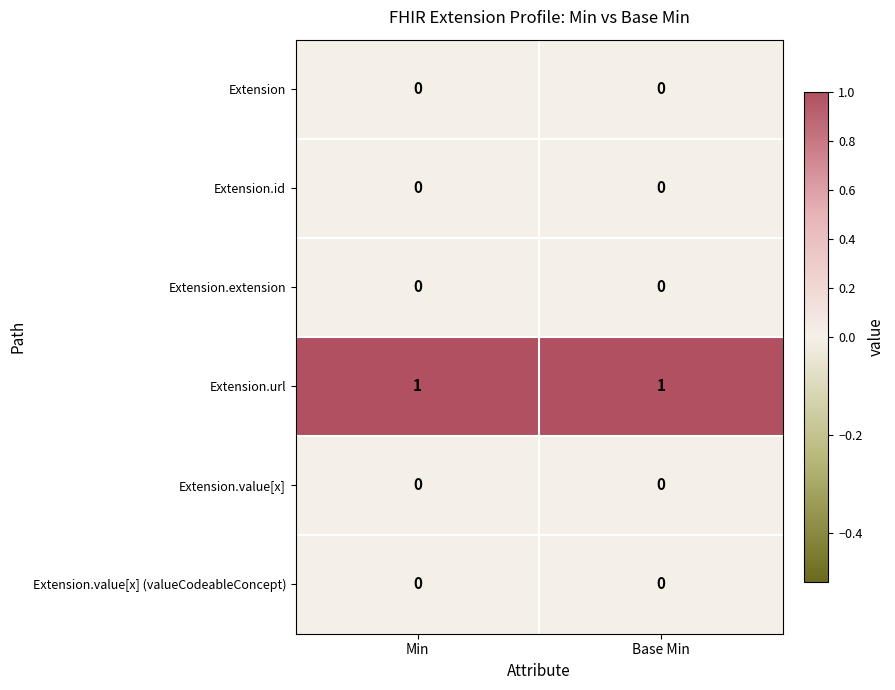

Is it true that Extension equals 0 at Min?

True